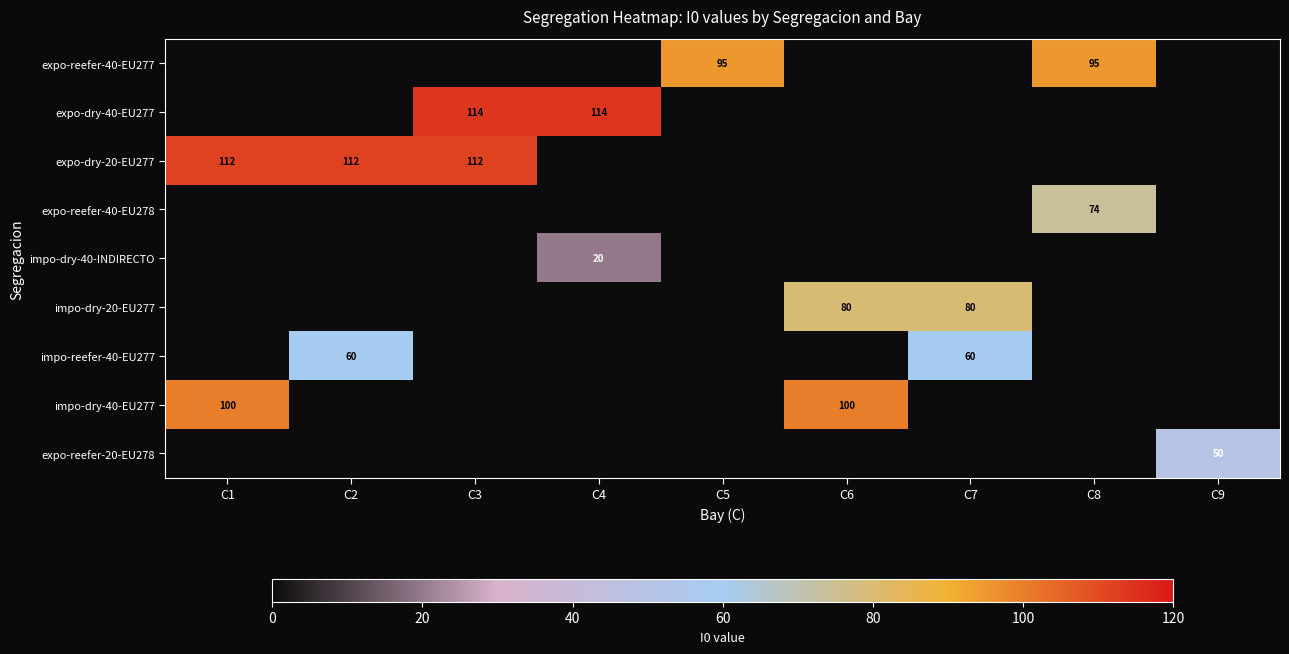

Is it true that impo-dry-40-EU277 equals 100 at C6?

True